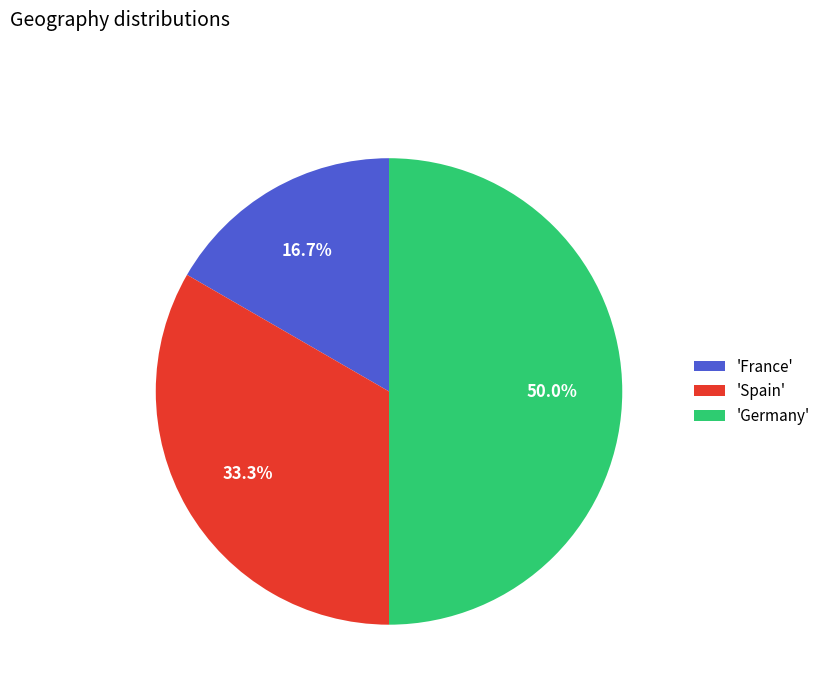

Count the number of slices in the pie.

3